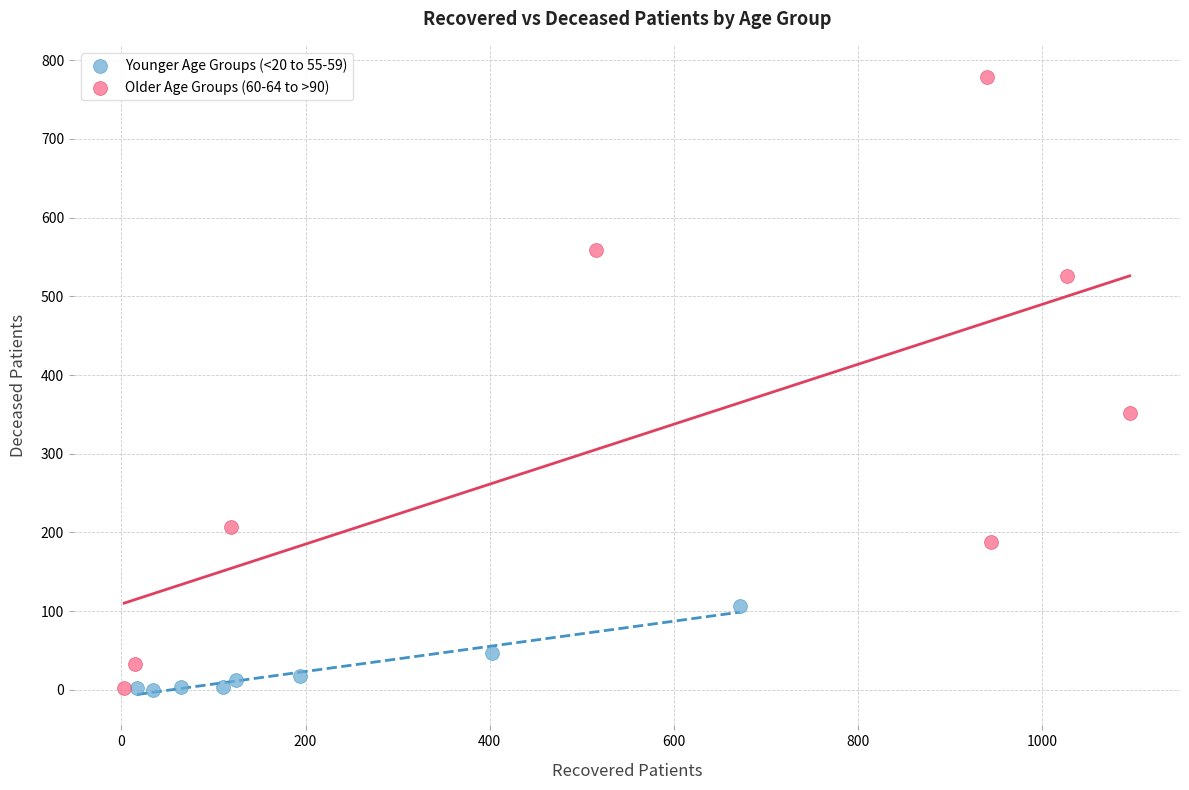

Which series has the largest Y range (max minus min)?

Older Age Groups (60-64 to >90)